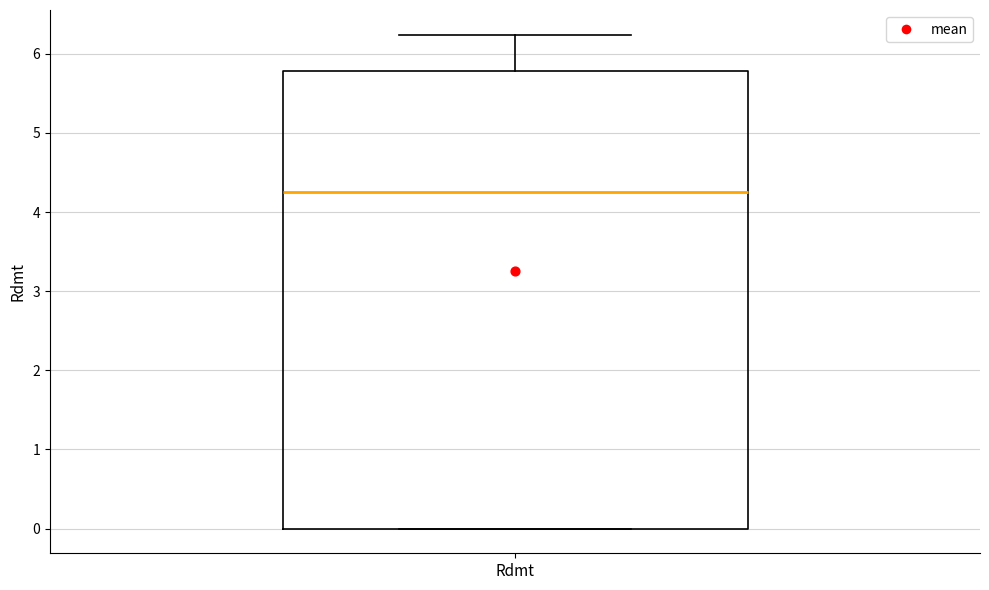

Read this box plot against the y-axis: the position of the median line, the range covered by the box, and the ends of both whiskers. The values are not printed on the chart, so give them approximately, as read against the axis.

median 4.3, box 0.0 to 5.8, whiskers 0.0 to 6.2